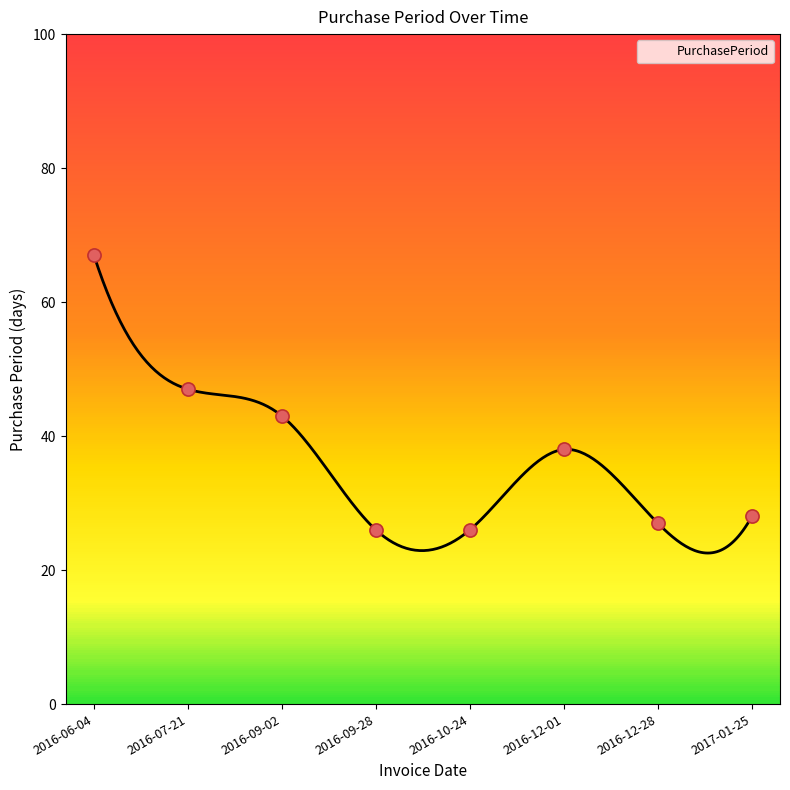

Approximately how many times larger is the value at 2016-07-21 compared to 2016-10-24?

1.8